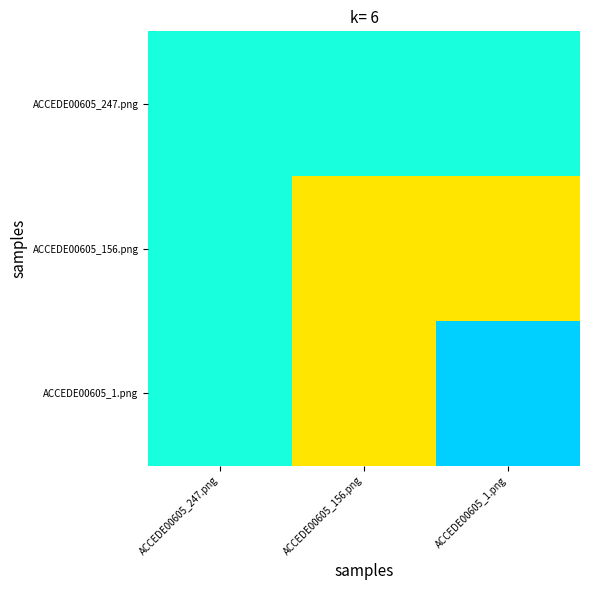

At which category is the sum across all series the highest?

ACCEDE00605_156.png